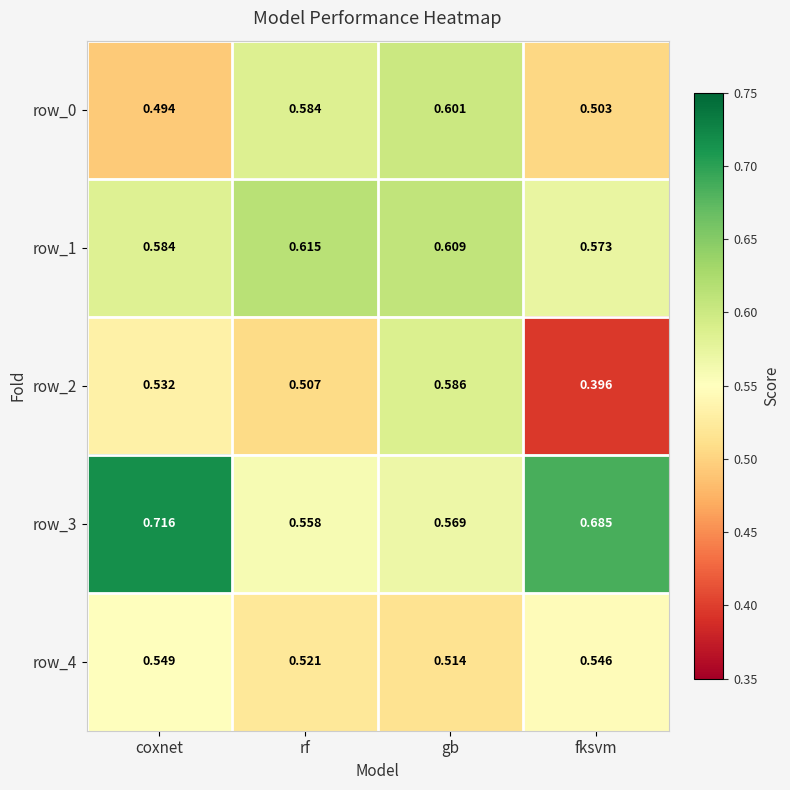

Where is row_2 nearest to the value 0?

fksvm